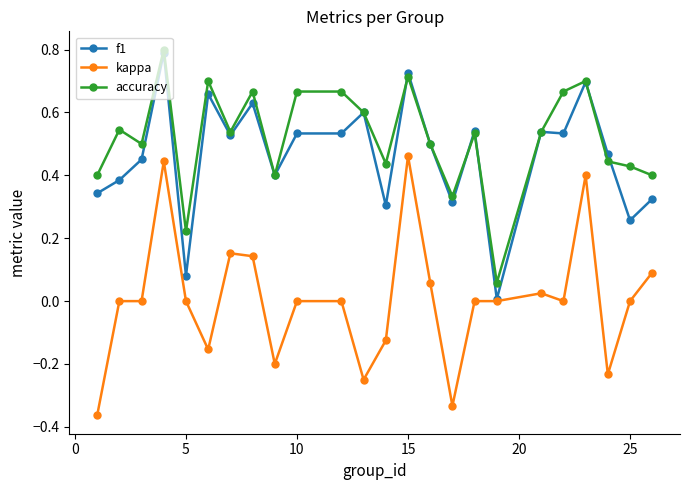

How many lines are shown in the chart?

3